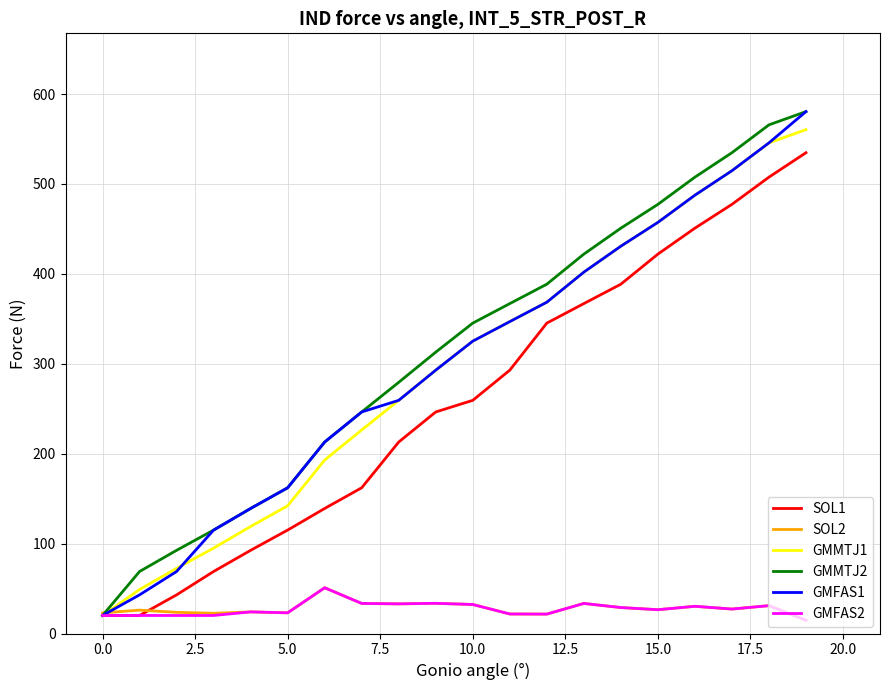

What is the maximum value for GMMTJ1?

560.4